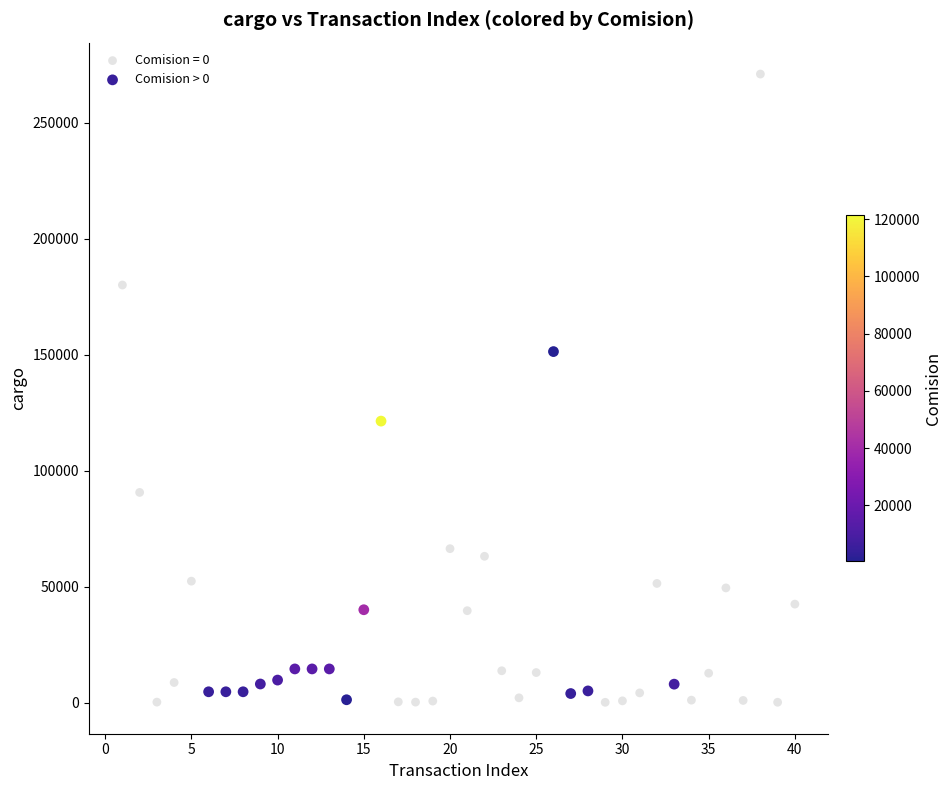

Which series has the widest spread of Y values?

Comision = 0